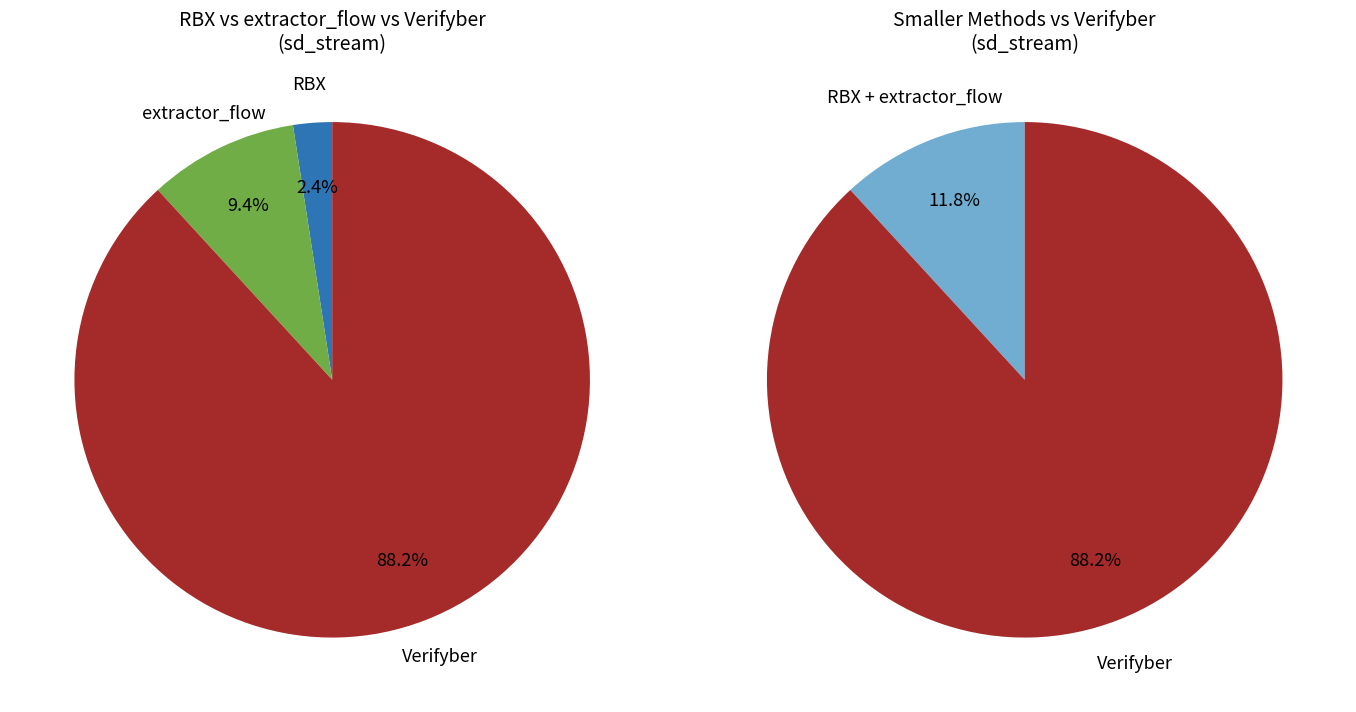

To the nearest percent, what is the average slice percentage?

33%